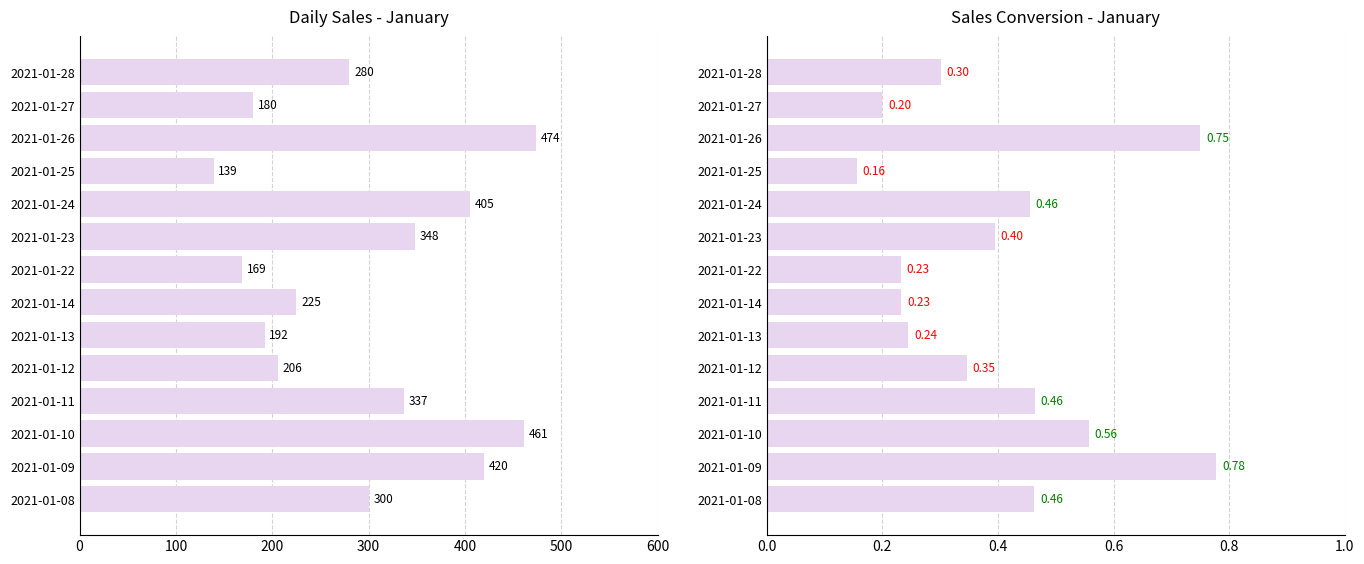

How many groups of bars are there?

14